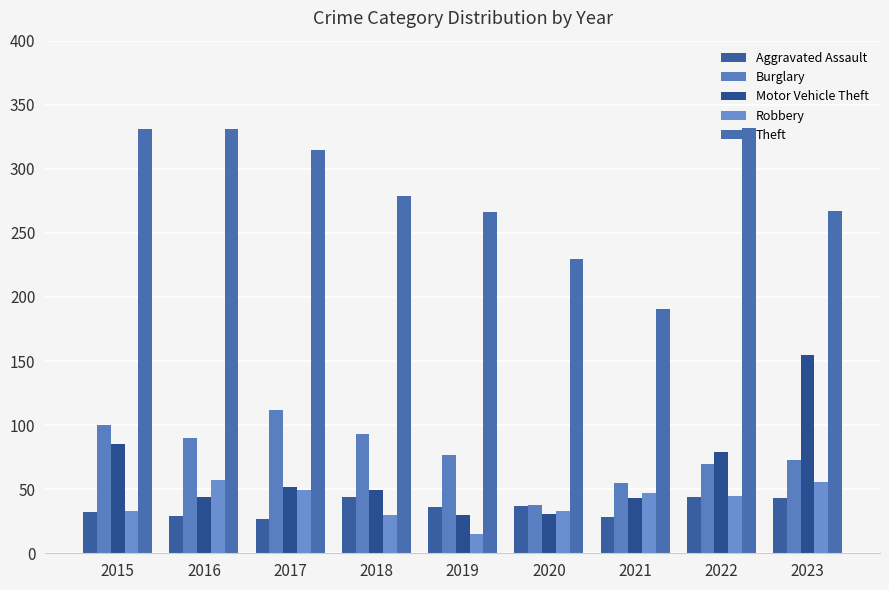

Count the number of data series in this chart.

5